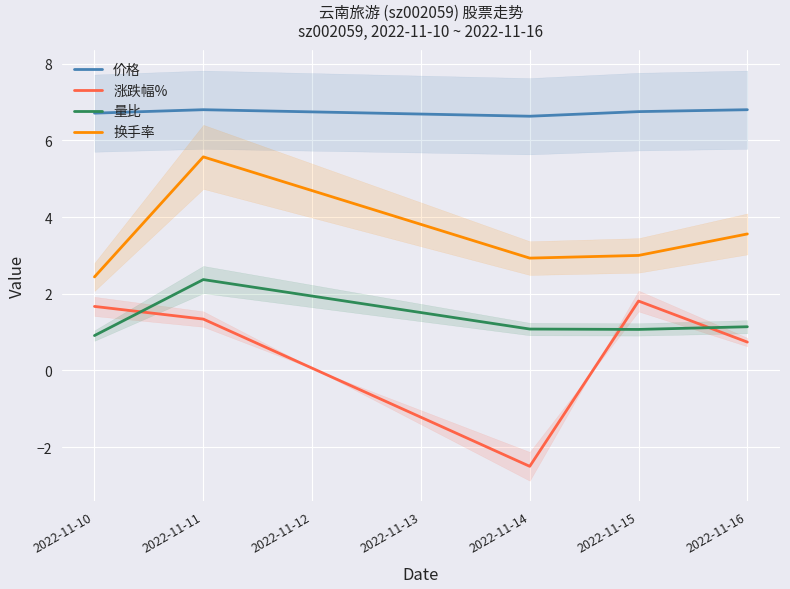

What is the difference between the maximum and minimum values in the 涨跌幅% series?

4.3